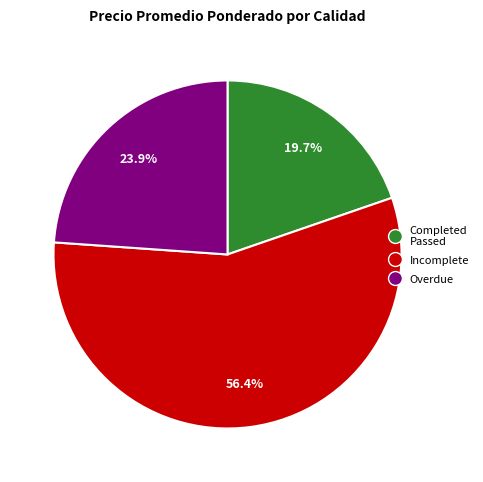

Does any single category account for the majority?

Yes